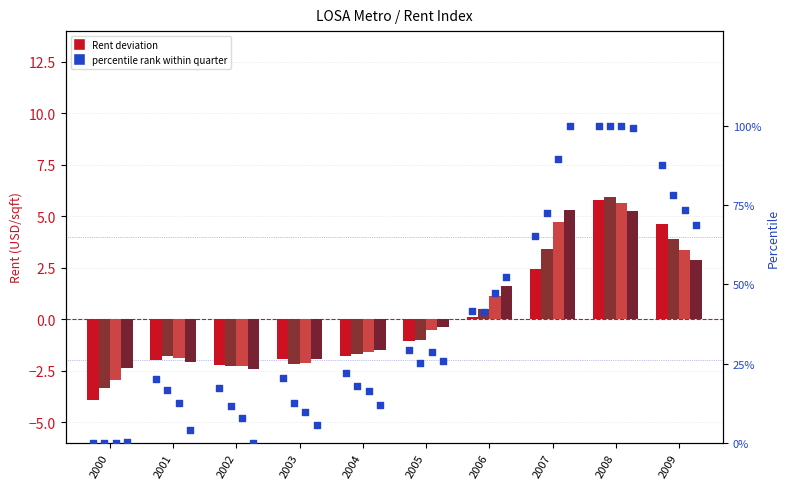

At how many categories does at least one series exceed 4?

9